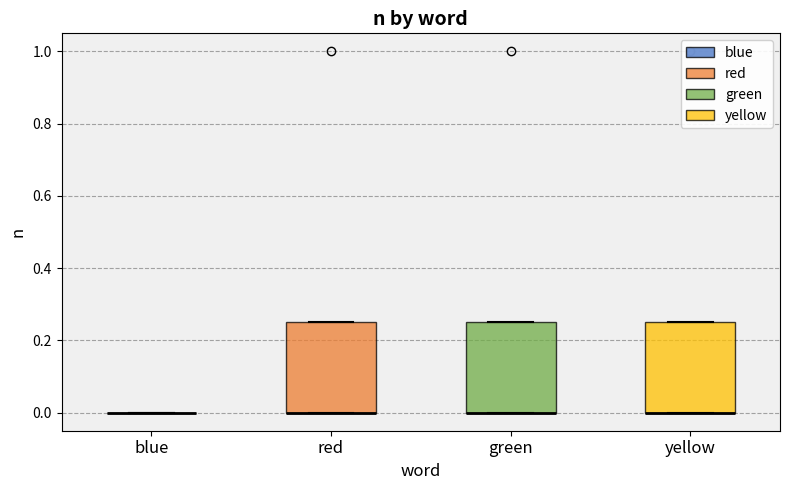

Reading left to right, transcribe this box plot: for each box, give where its median line is, the range the box spans, and where its two whiskers end, as read against the y-axis. The values are not printed on the chart, so give them approximately, as read against the axis.

blue: box collapsed to a line at 0.00, whiskers 0.00 to 0.00
red: median 0.00 (drawn on the box's lower edge), box 0.00 to 0.26, whiskers 0.00 to 0.26
green: median 0.00 (drawn on the box's lower edge), box 0.00 to 0.26, whiskers 0.00 to 0.26
yellow: median 0.00 (drawn on the box's lower edge), box 0.00 to 0.26, whiskers 0.00 to 0.26